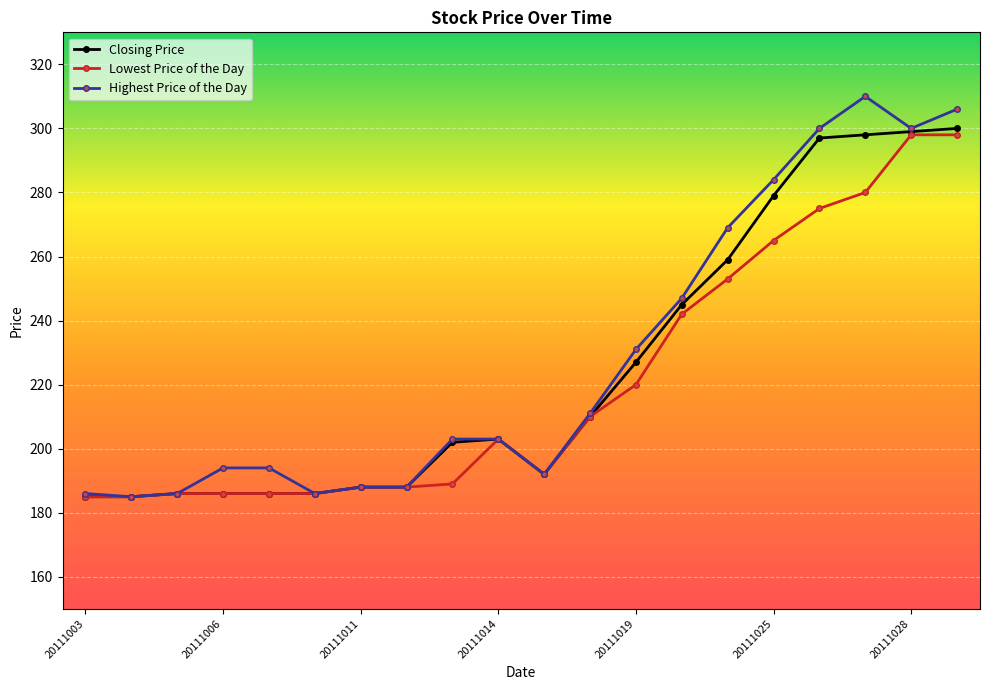

Which series has the largest range (max minus min)?

Highest Price of the Day